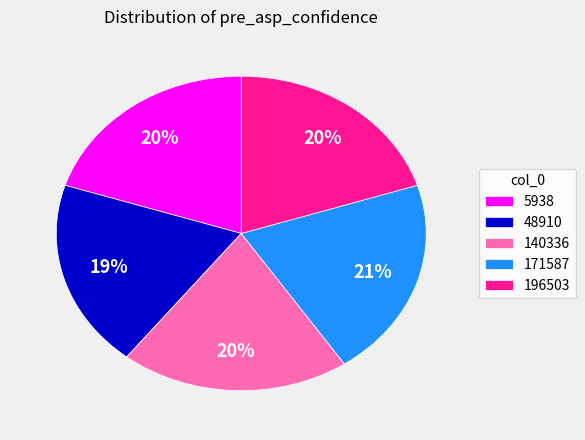

Is there a majority slice in this chart?

No